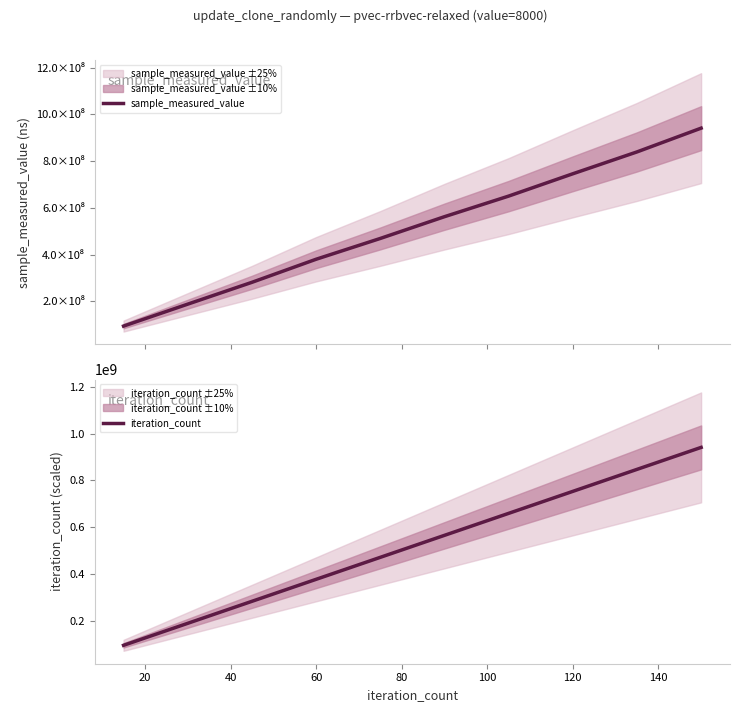

What is the average value of the sample_measured_value series?

515063361.7